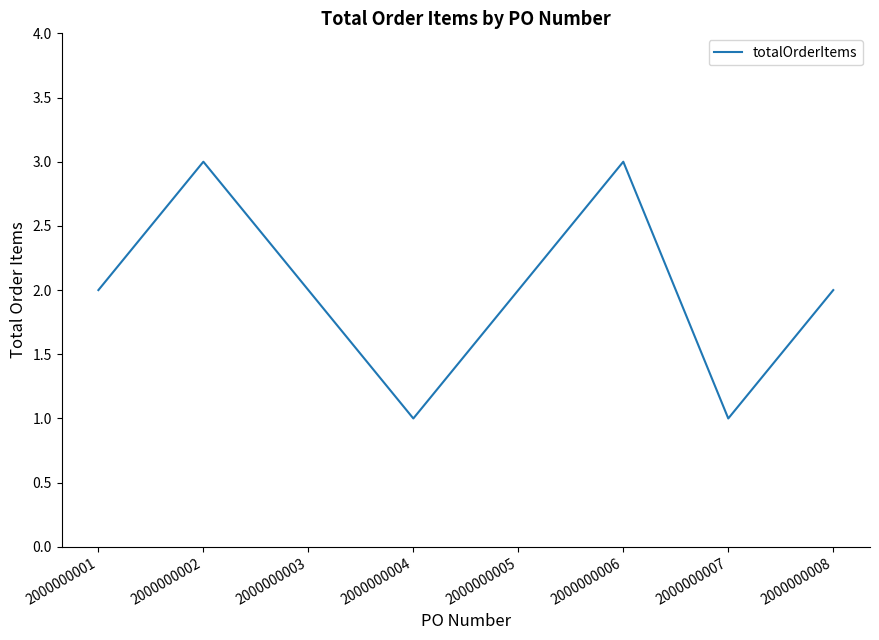

What is the ratio of the value at 2000000001 to the value at 2000000006?

0.7